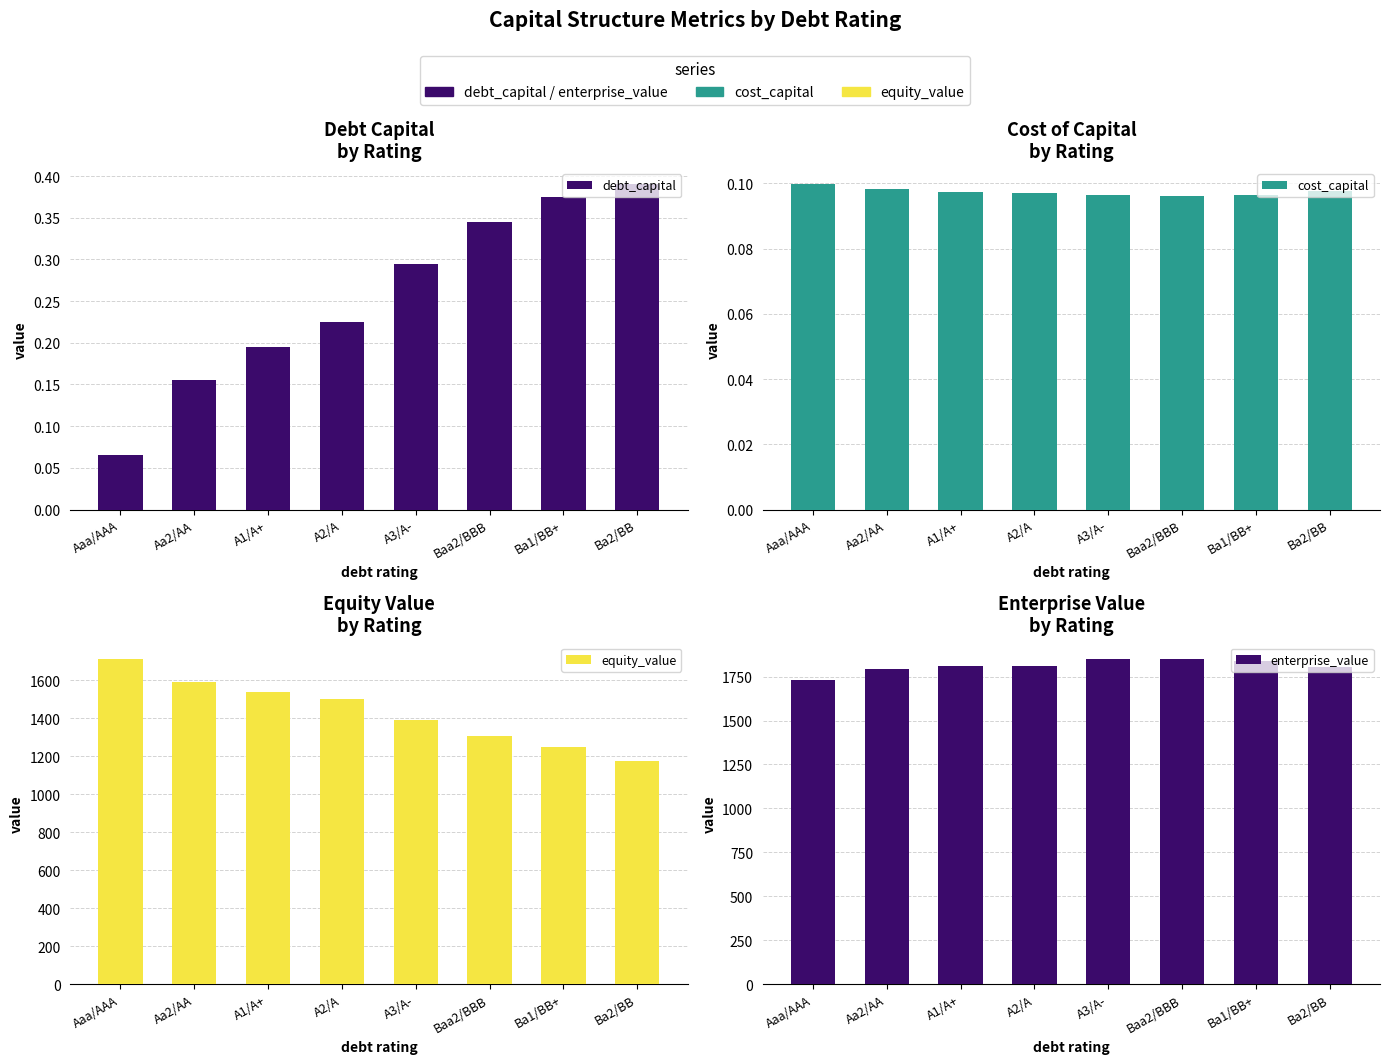

Between Ba1/BB+ and Aaa/AAA, which is larger?

Ba1/BB+